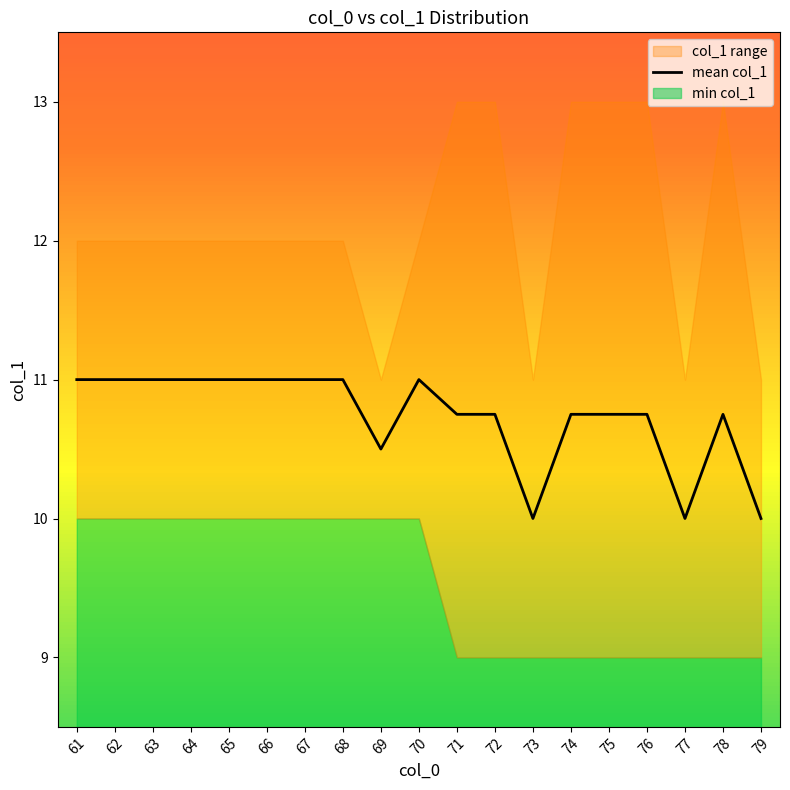

At which category does the chart reach its peak across all series?

61